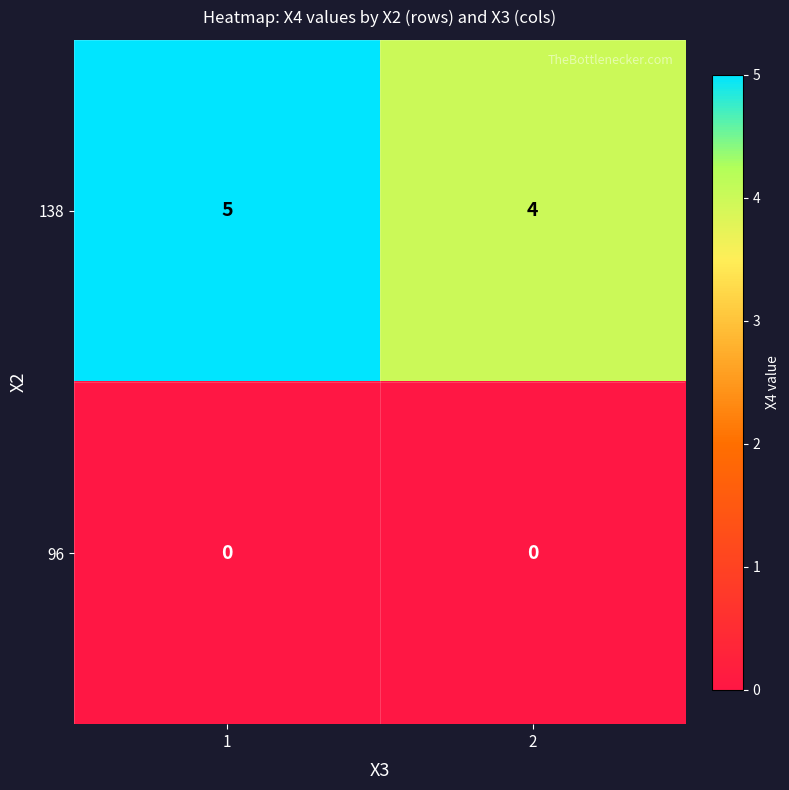

What is the approximate value of 138 at 2?

4